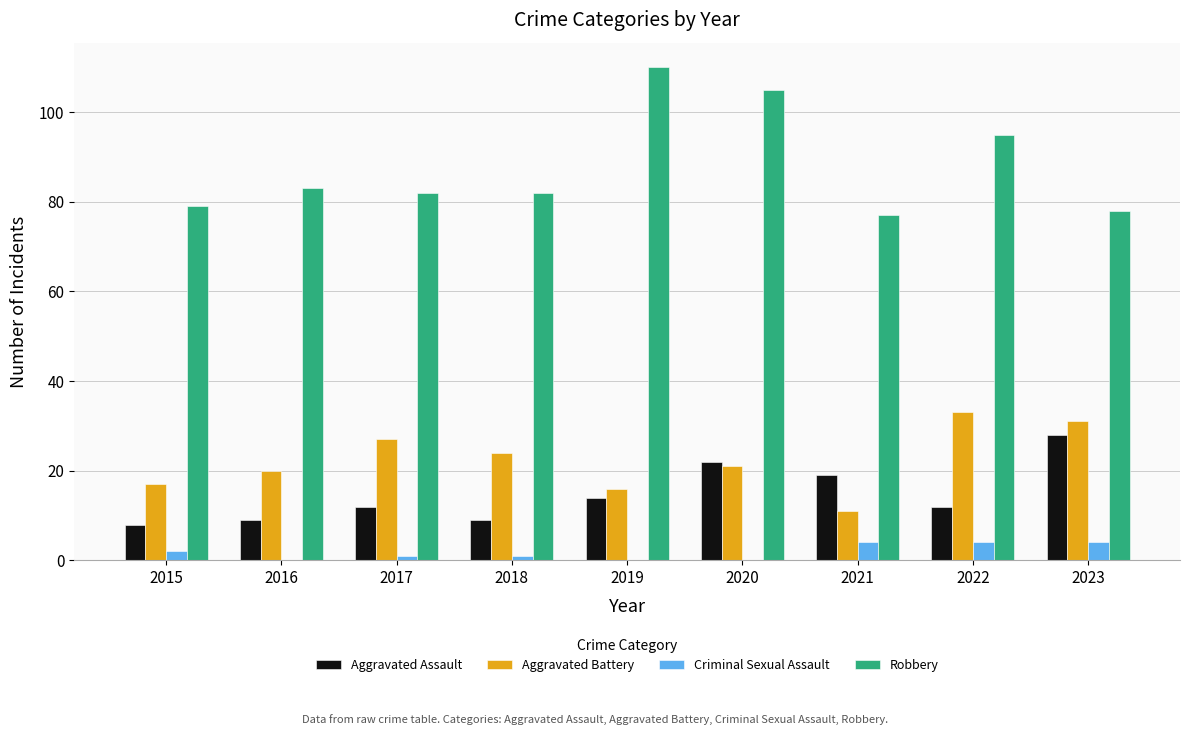

Is it true that Criminal Sexual Assault equals 0 at 2020?

True